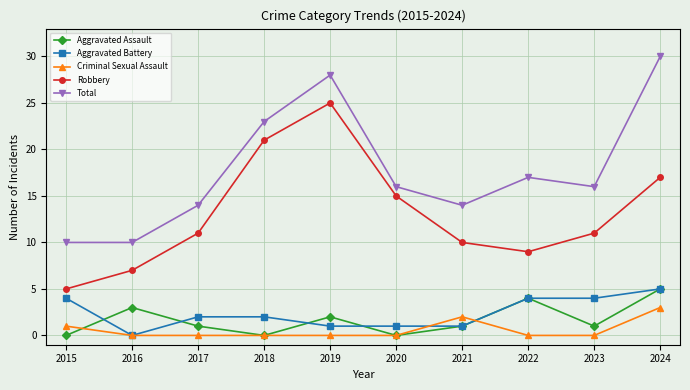

What is the highest value of the Criminal Sexual Assault series?

3